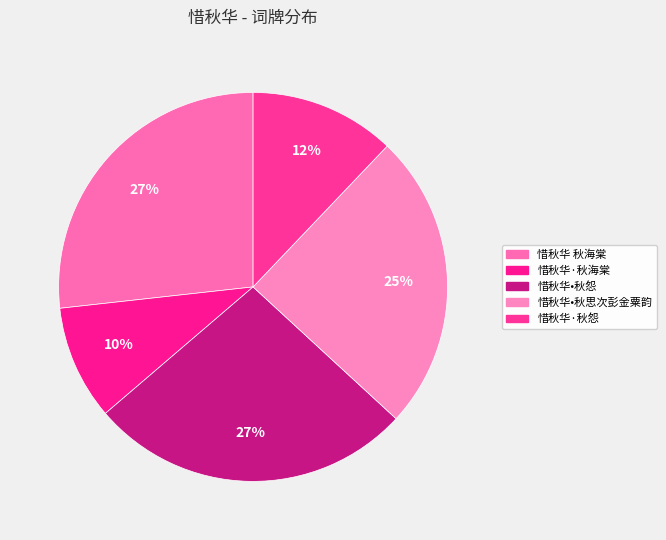

Is there a majority slice in this chart?

No